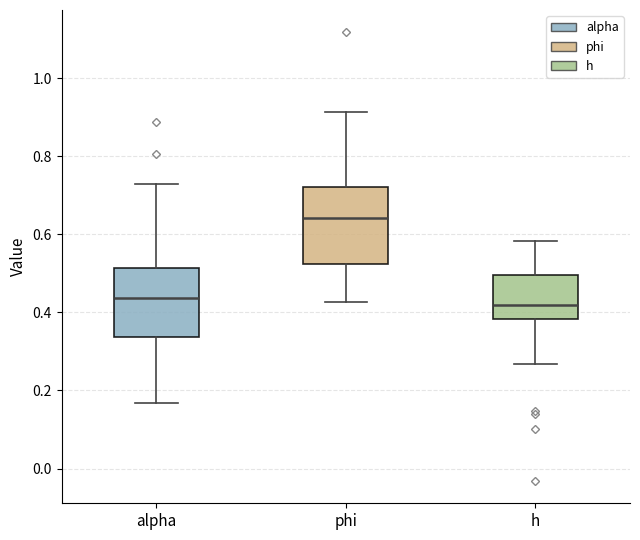

Where is the lower edge of the box for phi on the y-axis? The values are not printed on the chart, so give them approximately, as read against the axis.

0.52